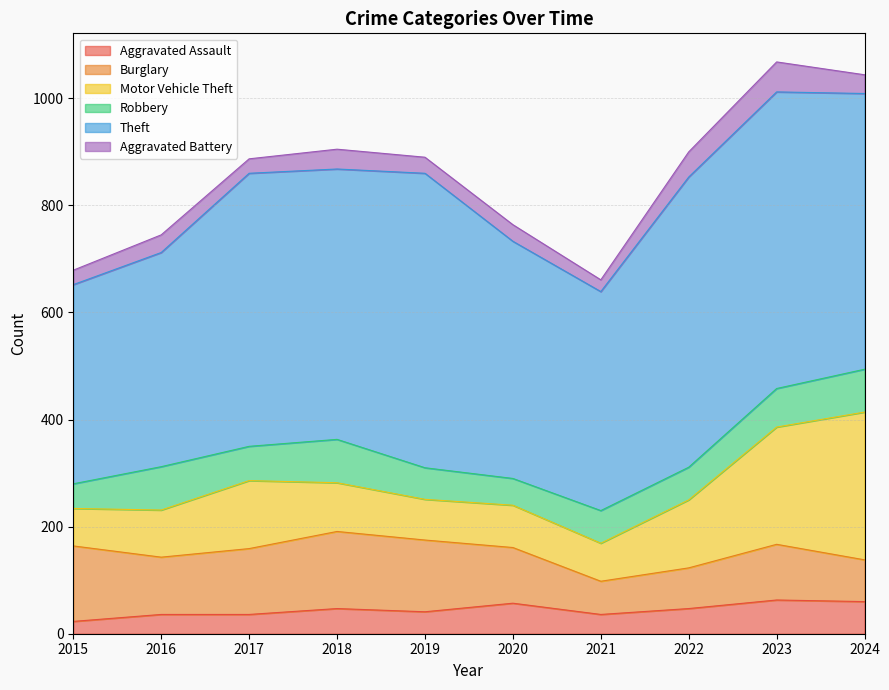

What is the difference between the maximum and minimum values in the Robbery series?

35